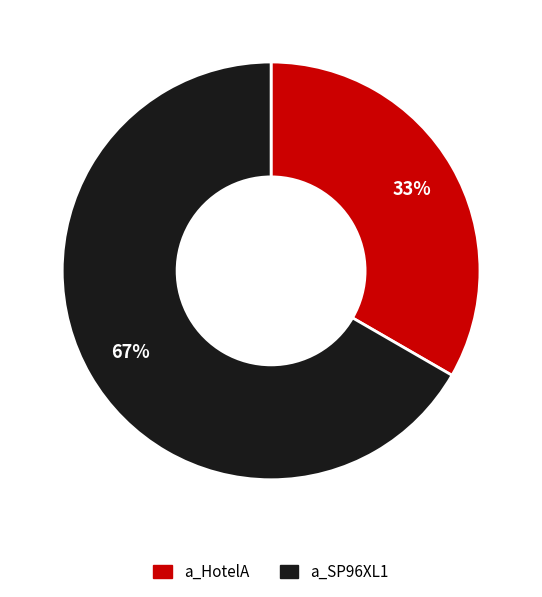

Approximately how many times larger is the value at a_HotelA compared to a_SP96XL1?

0.5